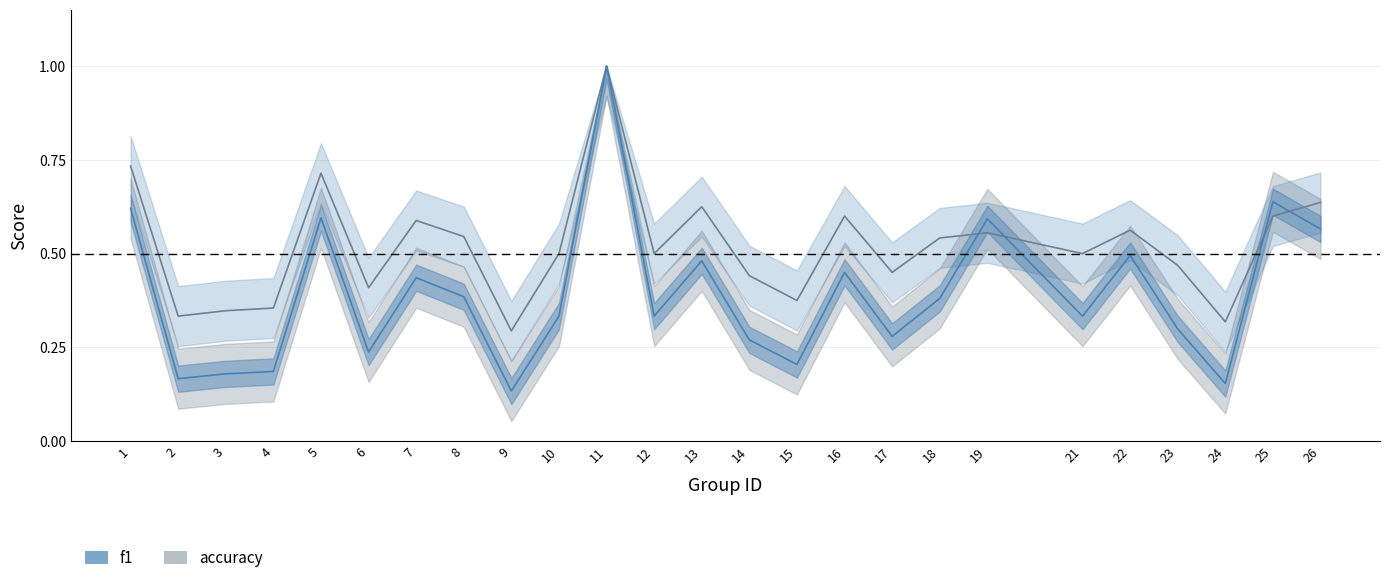

How many lines are shown in the chart?

2